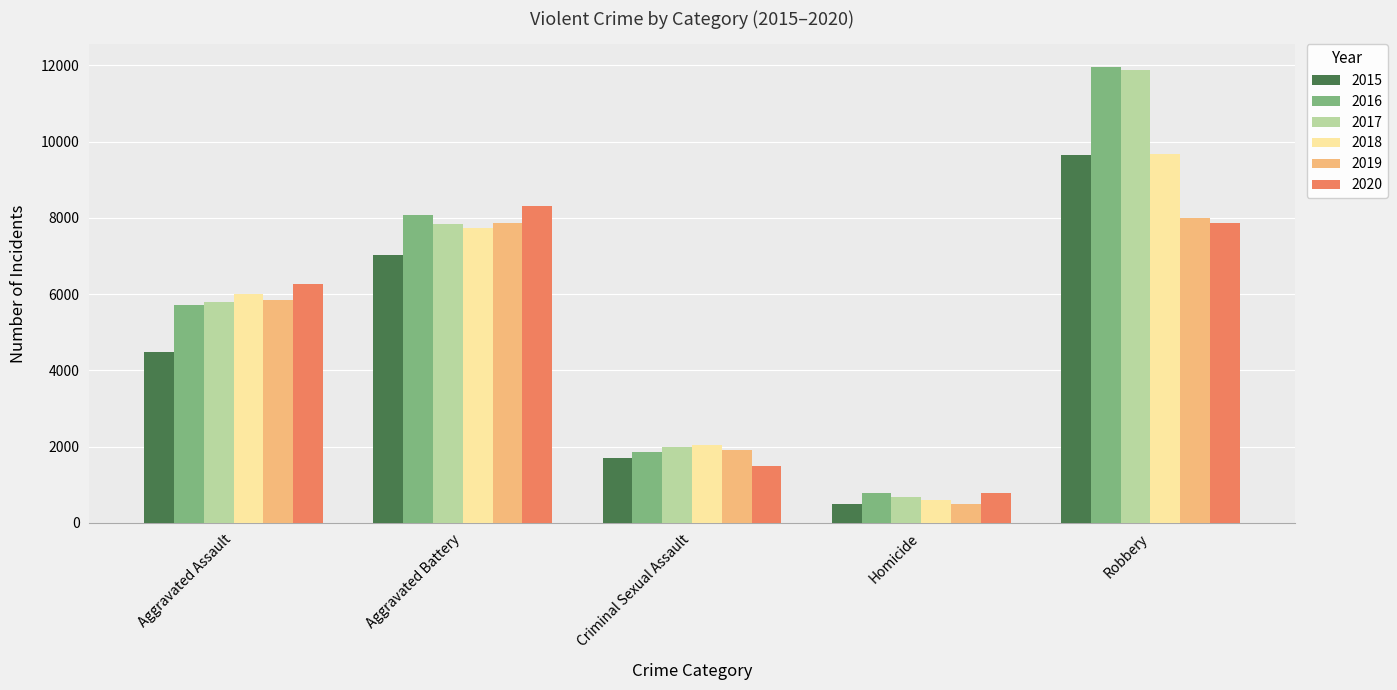

What are all the series names shown in the legend?

2015, 2016, 2017, 2018, 2019, 2020